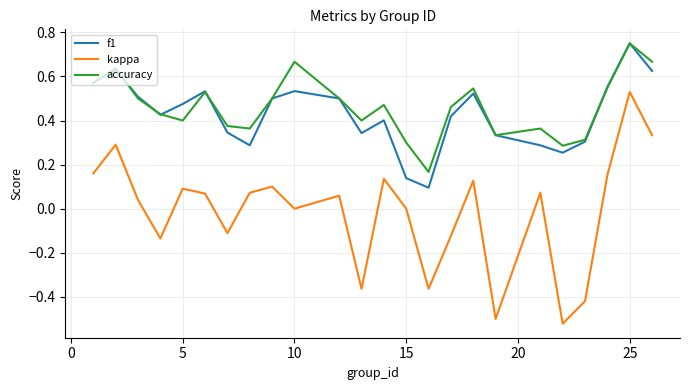

Which series has the widest spread of values?

kappa